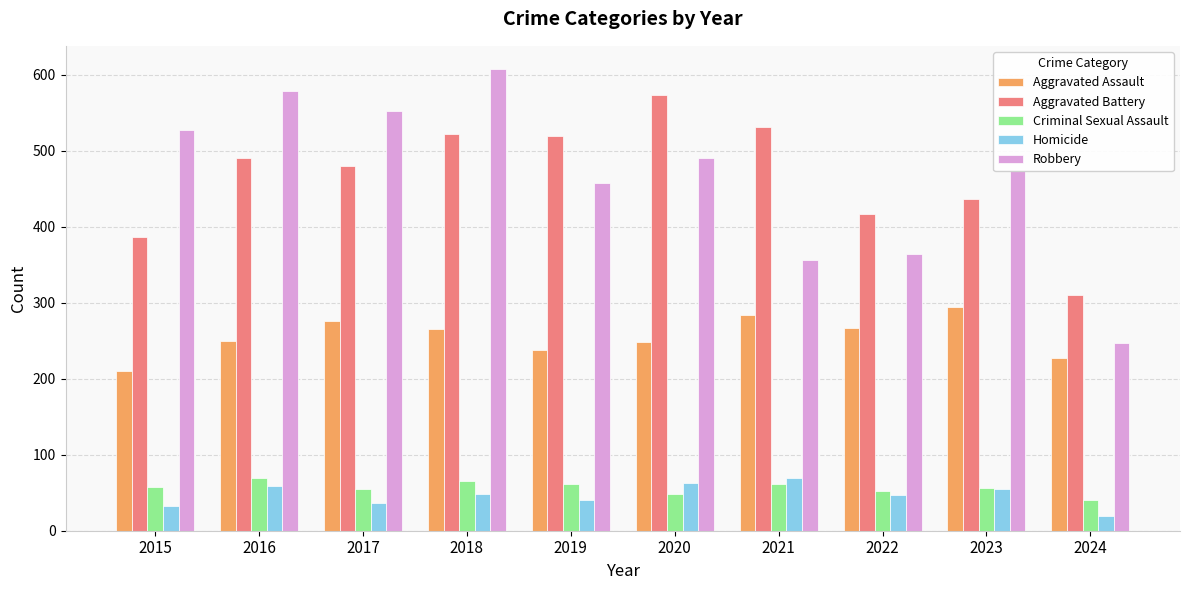

The value of Criminal Sexual Assault at 2022 is 52. True or false?

True